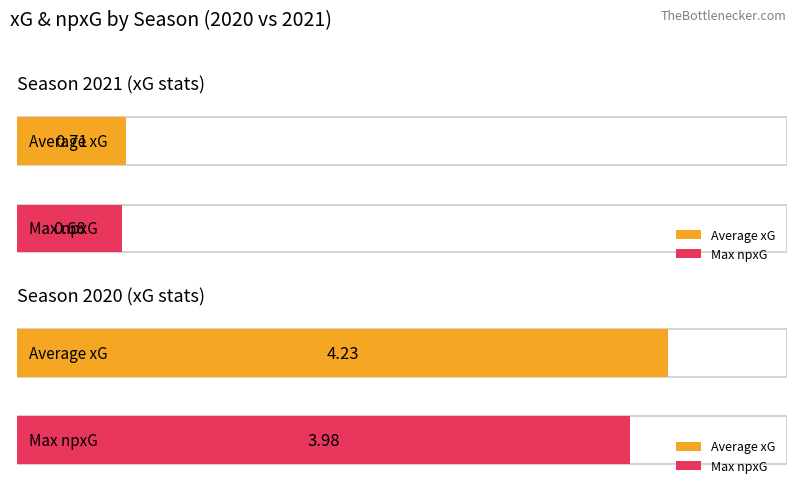

How many bars are there in each group?

2